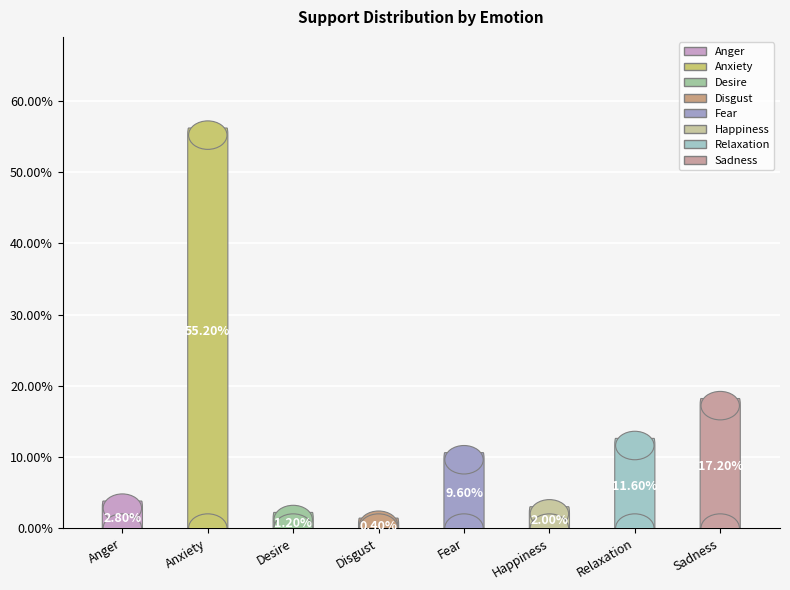

What is the majority slice?

Anxiety